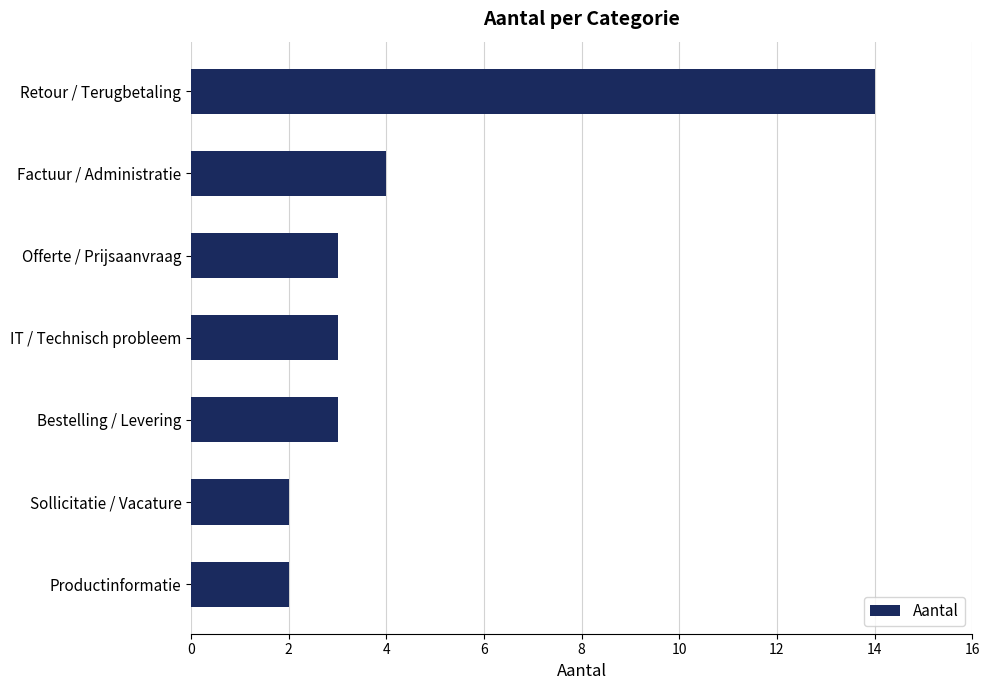

What is the minimum value shown in the chart?

2